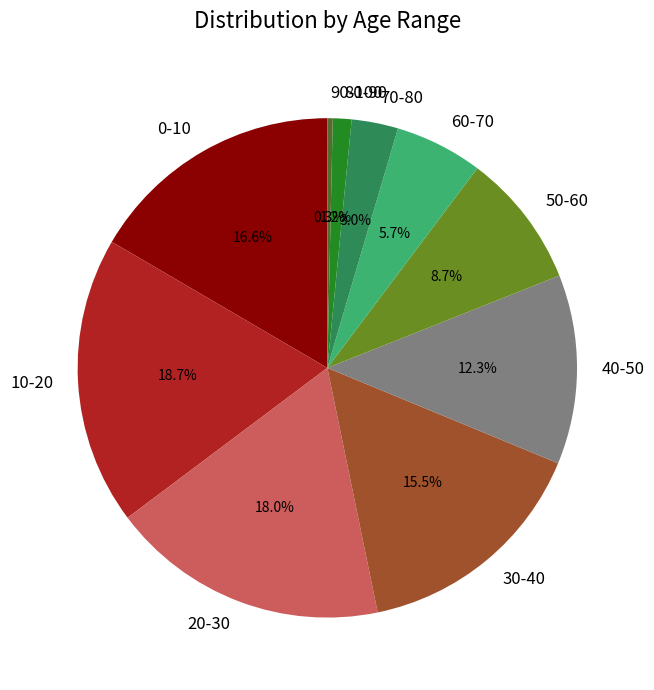

What is the smallest slice in the pie chart?

90-100